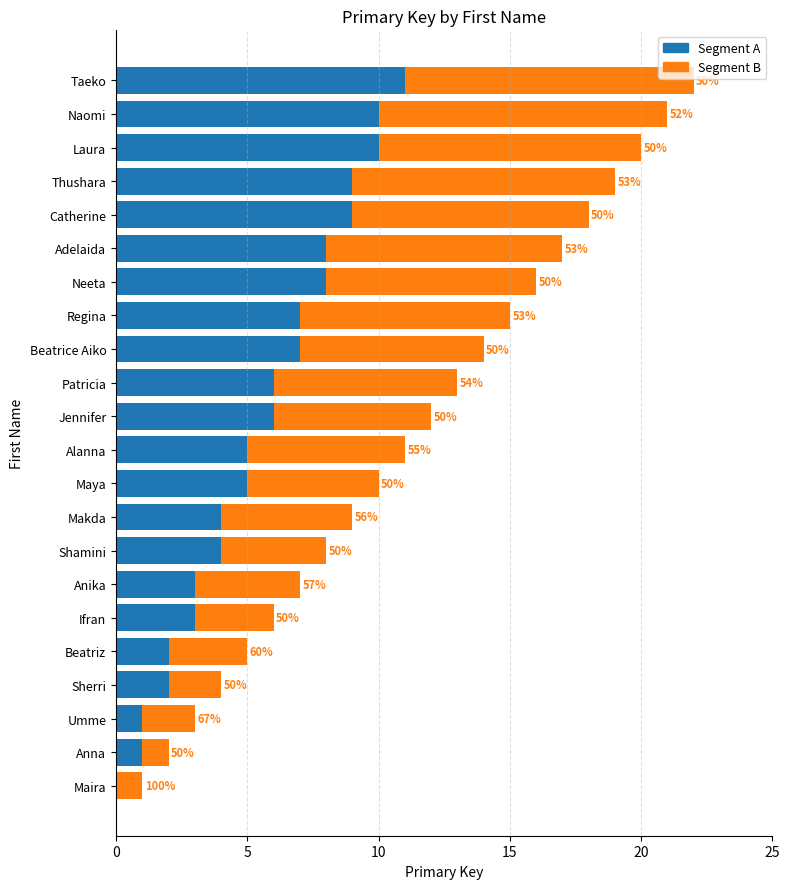

How many Segment B values are between 3 and 9?

14